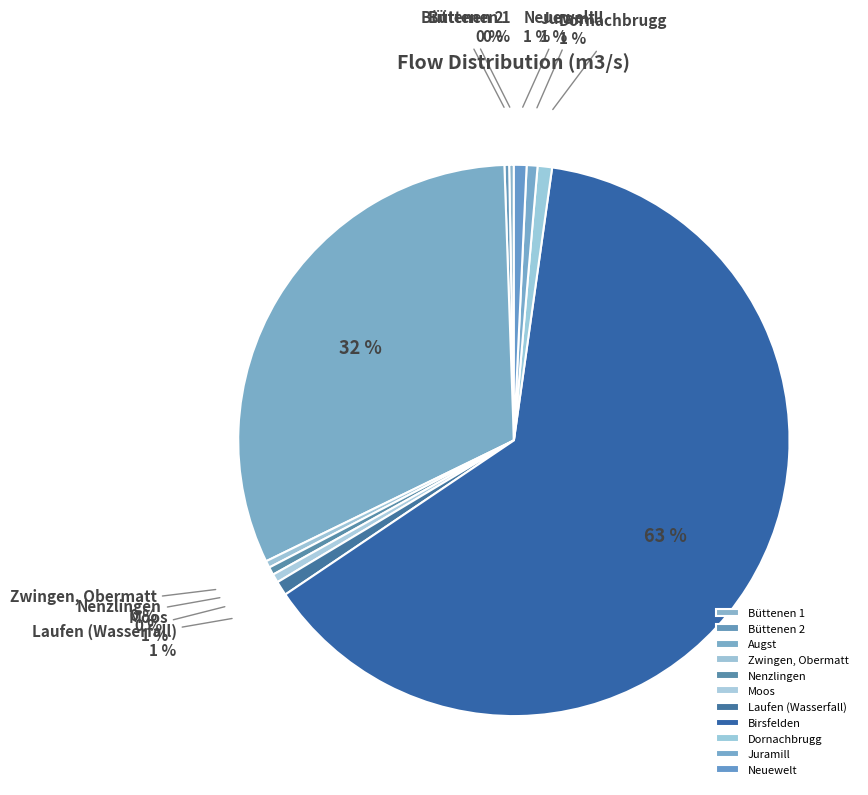

To the nearest percent, what is the difference between the largest and smallest slice percentages?

63%